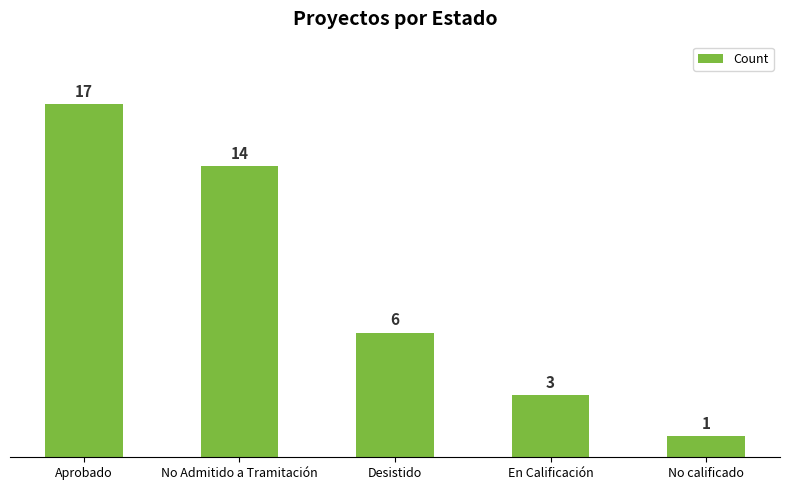

How many data points does each series have?

5